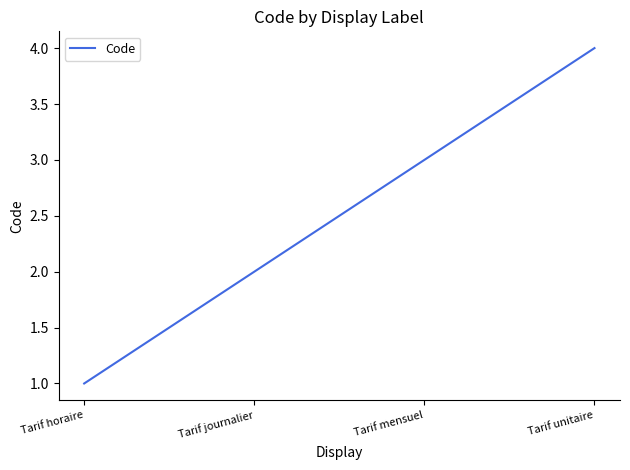

Reading right to left, extract all data points from this chart.

4	3	2	1